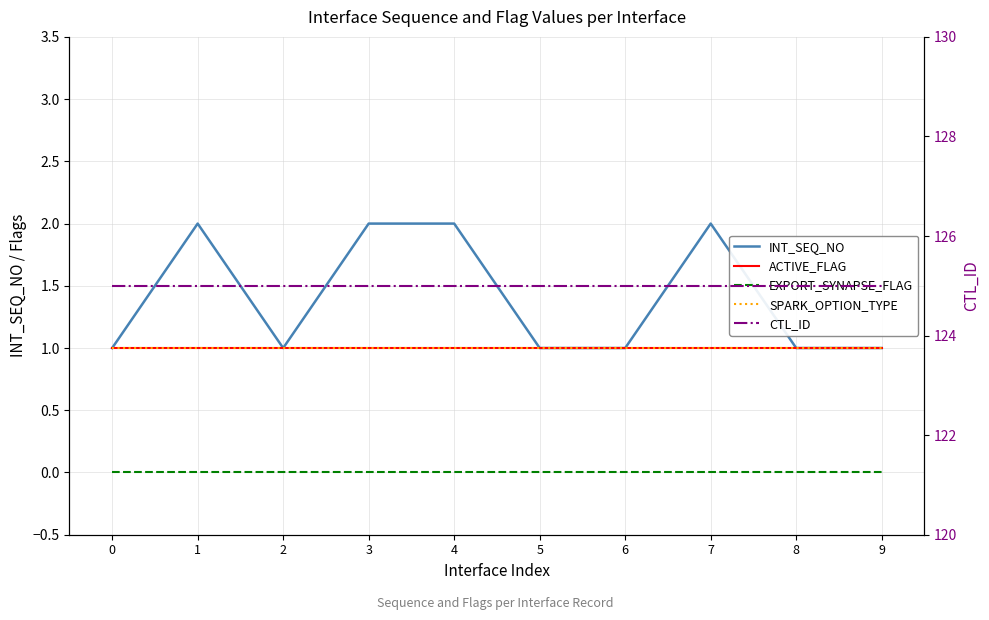

At which category is the sum across all series the highest?

1